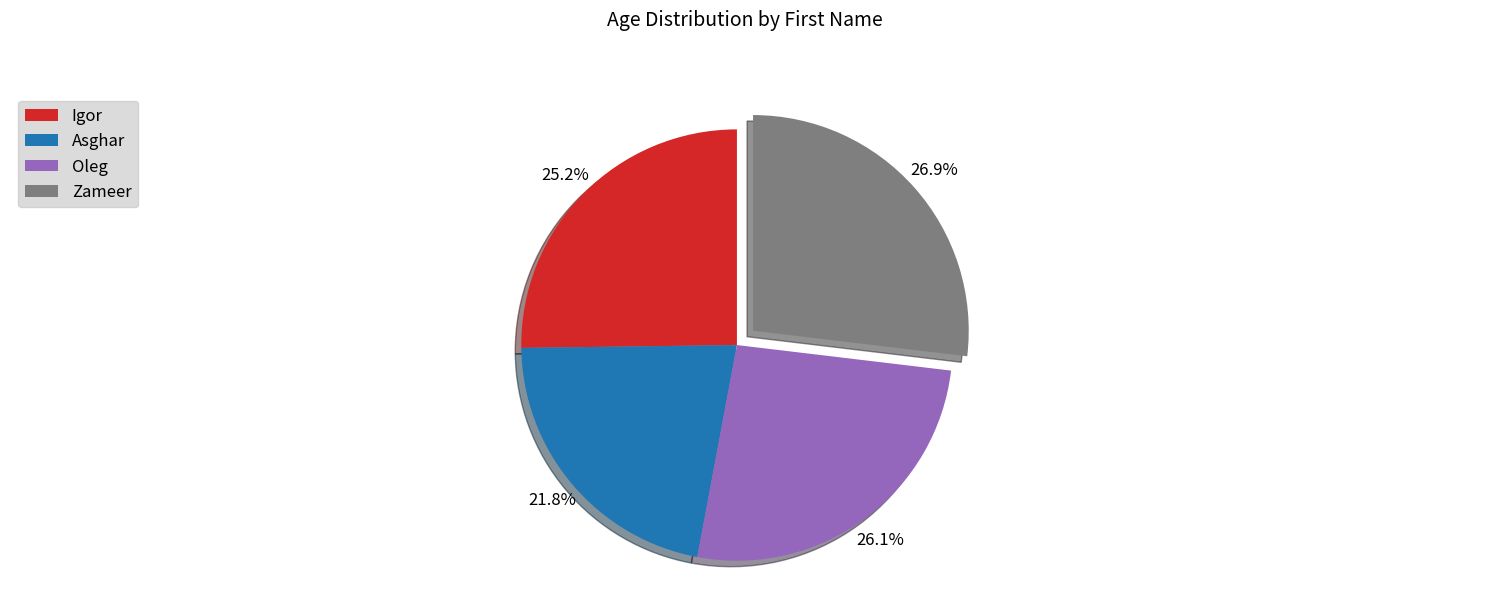

Which has a higher value, Oleg or Asghar?

Oleg